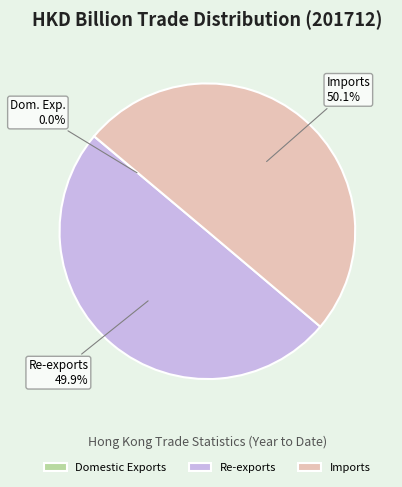

The Imports slice represents 50% of the pie. True or false?

True